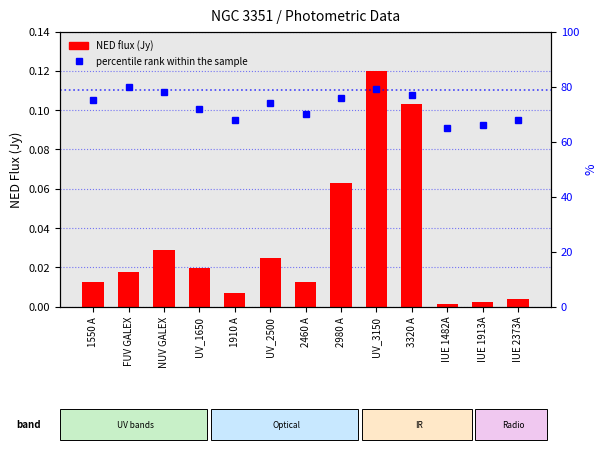

Between 3320 A and IUE 2373A, which is larger?

3320 A